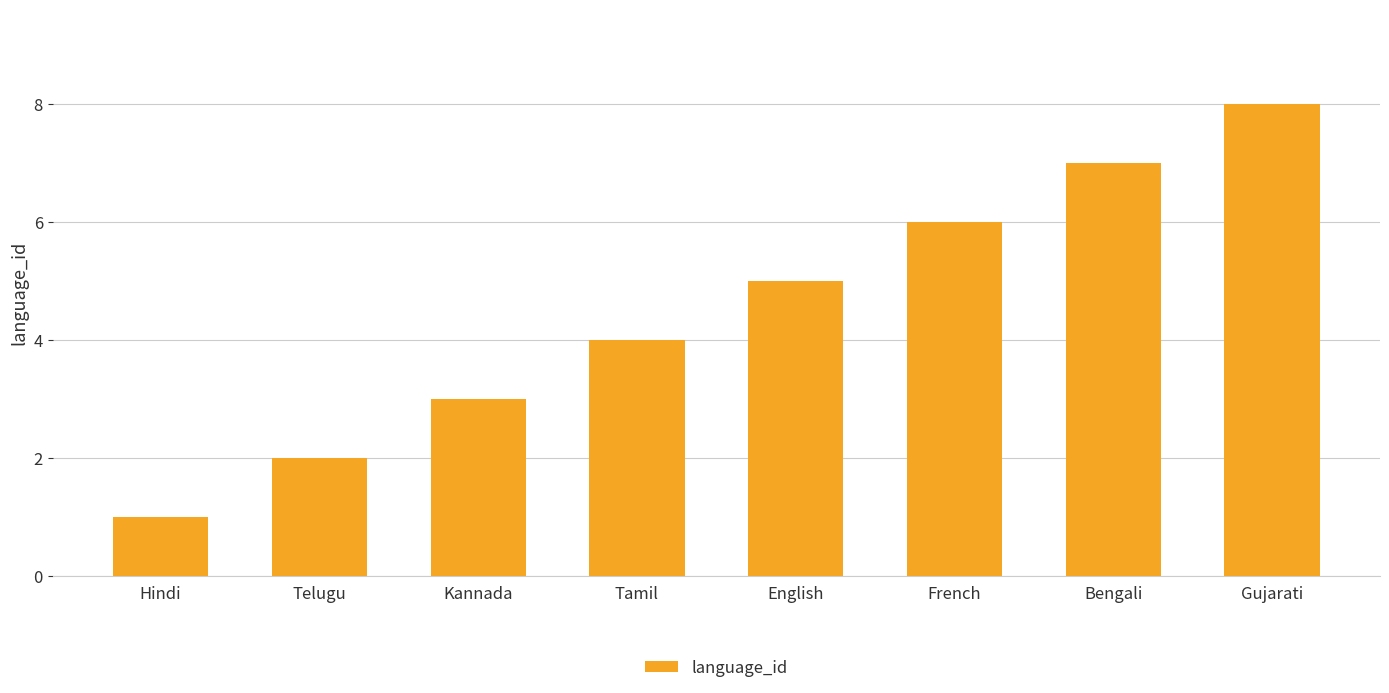

What is the label of the 8th bar from the right?

Hindi